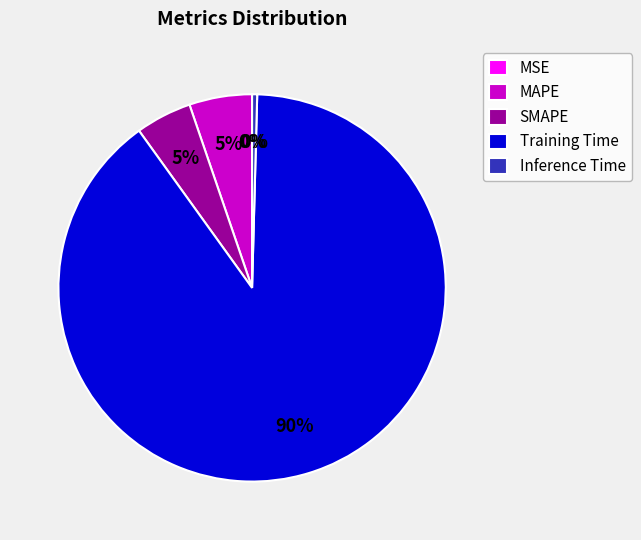

What is the largest slice in the pie chart?

Training Time